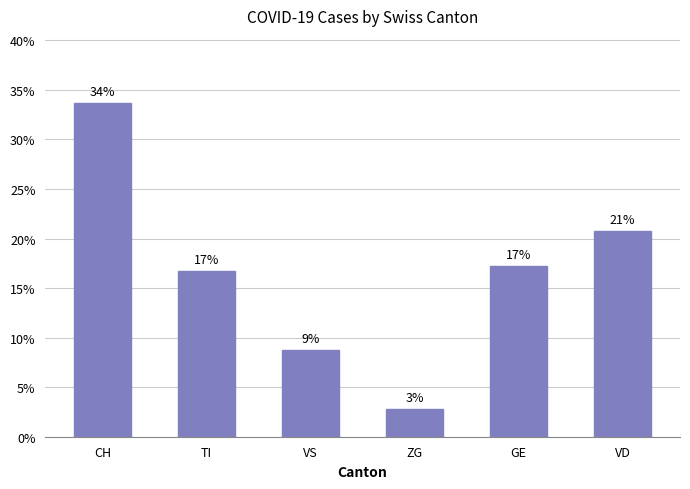

What is the difference between the values at CH and TI?

17.0